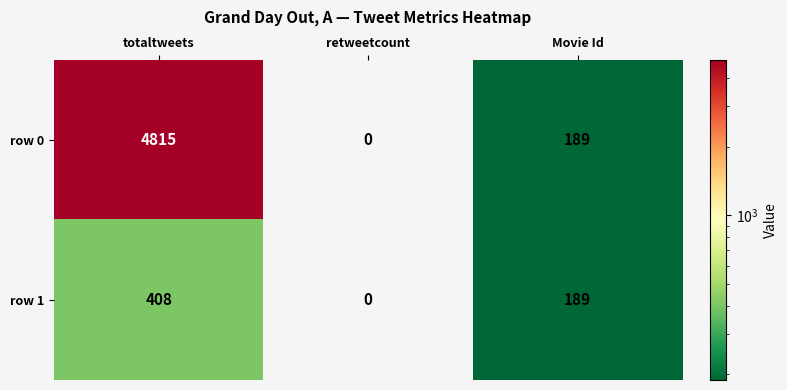

Reading left to right, what are all the values shown in this chart?

row 0: totaltweets=4815	retweetcount=0	Movie Id=189
row 1: totaltweets=408	retweetcount=0	Movie Id=189